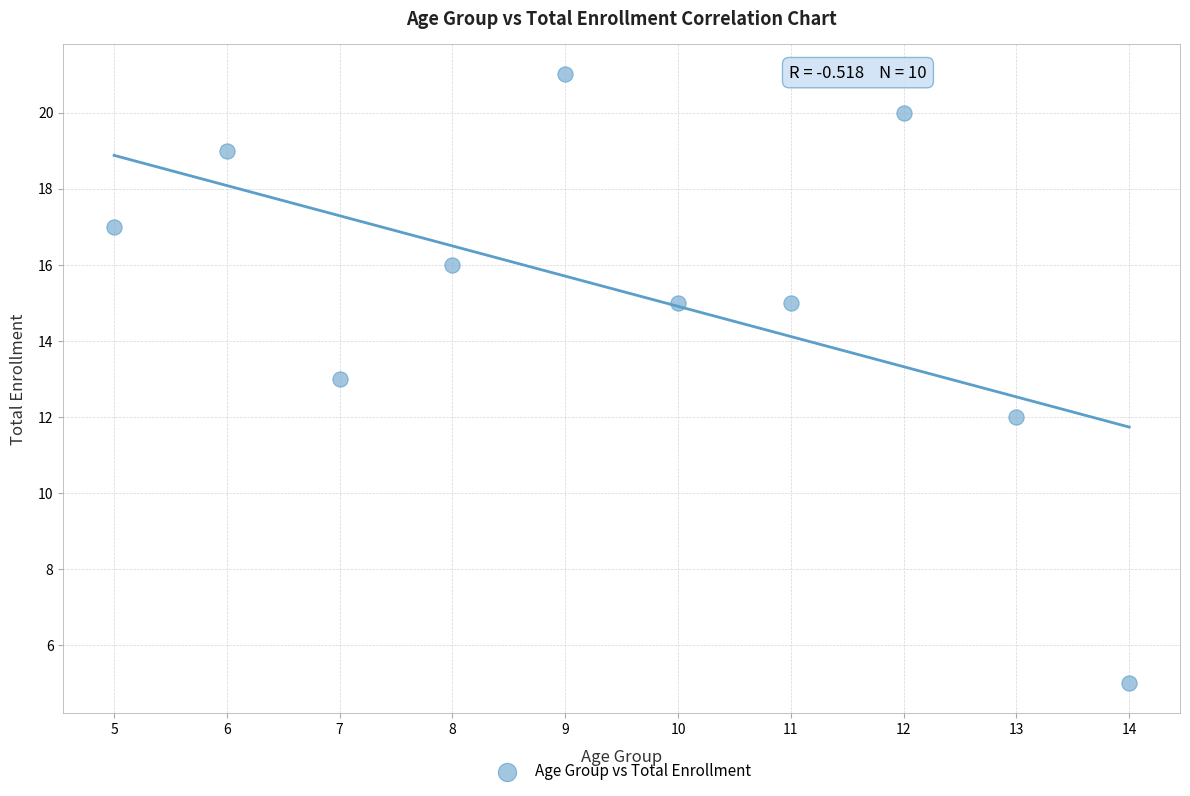

What is the average X value?

10